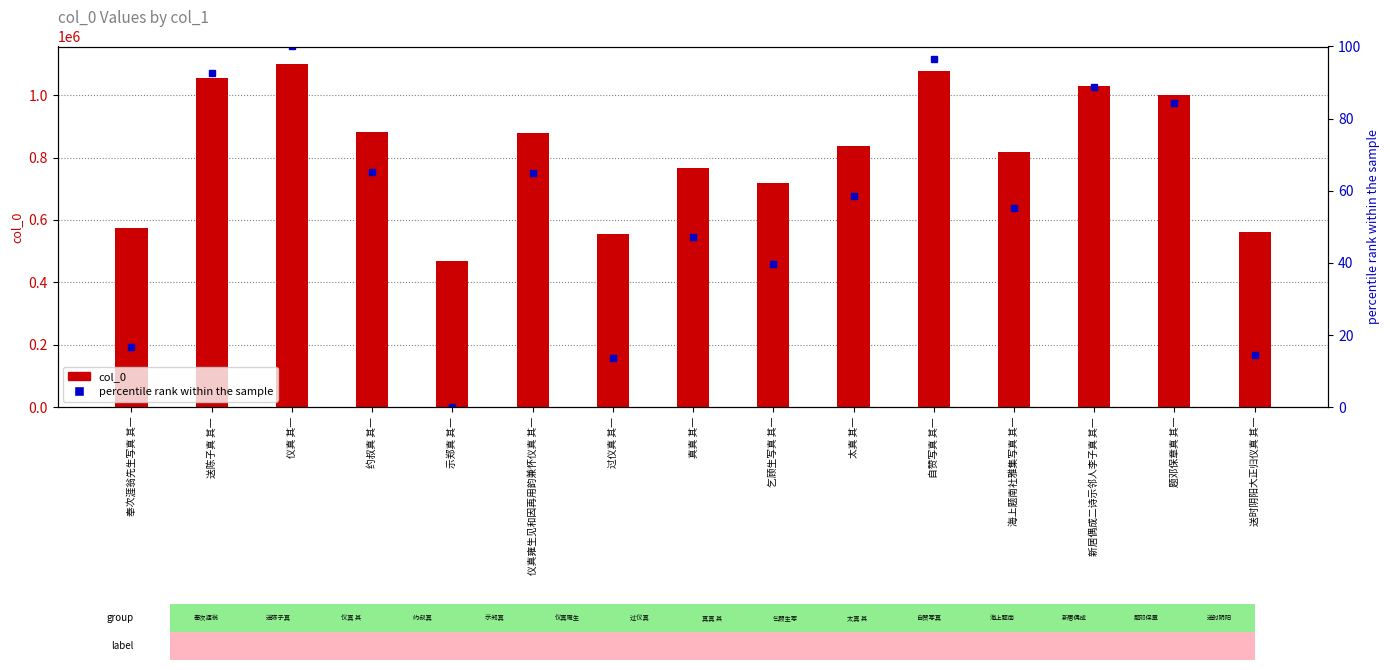

Reading right to left, transcribe all the data shown in this chart.

col_0: 560300.0	1001444.0	1030838.0	818559.0	1078941.0	838293.0	719529.0	767286.0	554530.0	879987.0	468624.0	881124.0	1101163.0	1054889.0	574404.0
percentile rank within the sample: 14.5	84.2	88.9	55.3	96.5	58.4	39.7	47.2	13.6	65.0	0.0	65.2	100.0	92.7	16.7